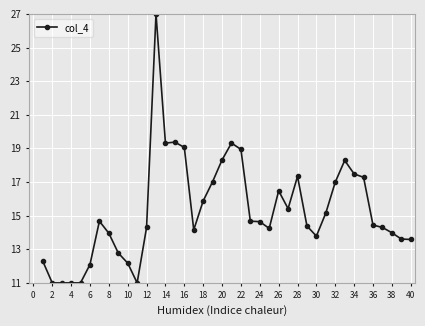

What is the average value?

15.3